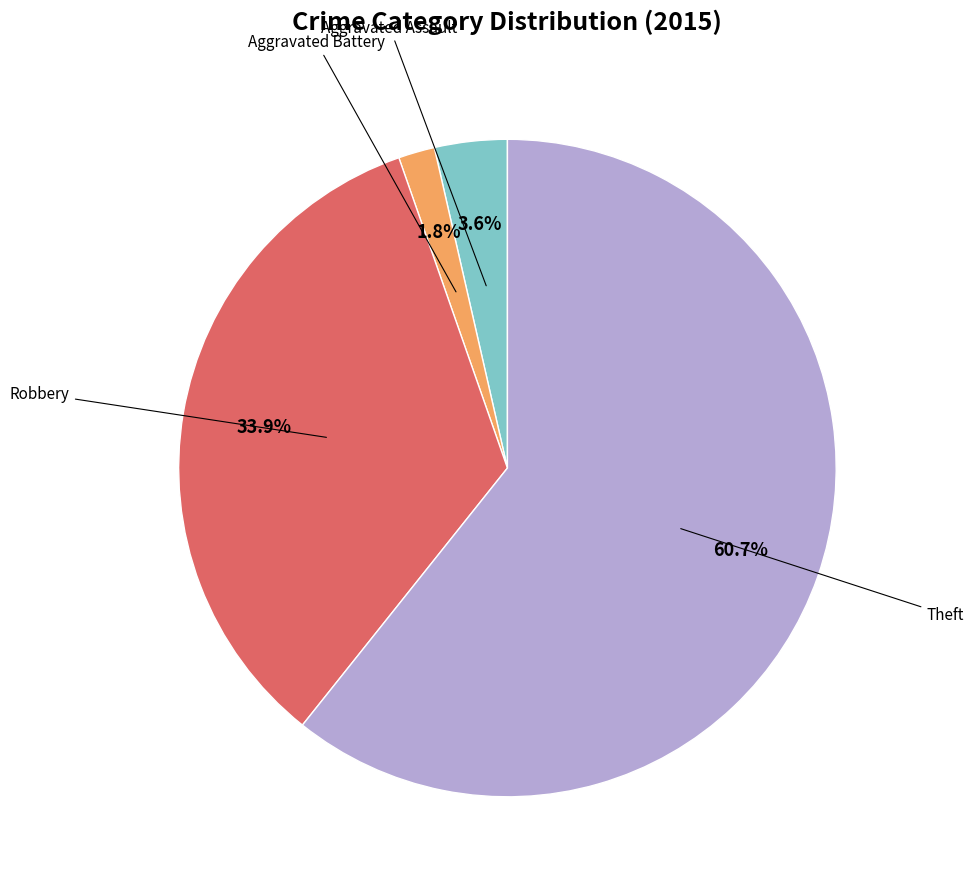

To the nearest percent, what is the difference between the largest and smallest slice percentages?

59%